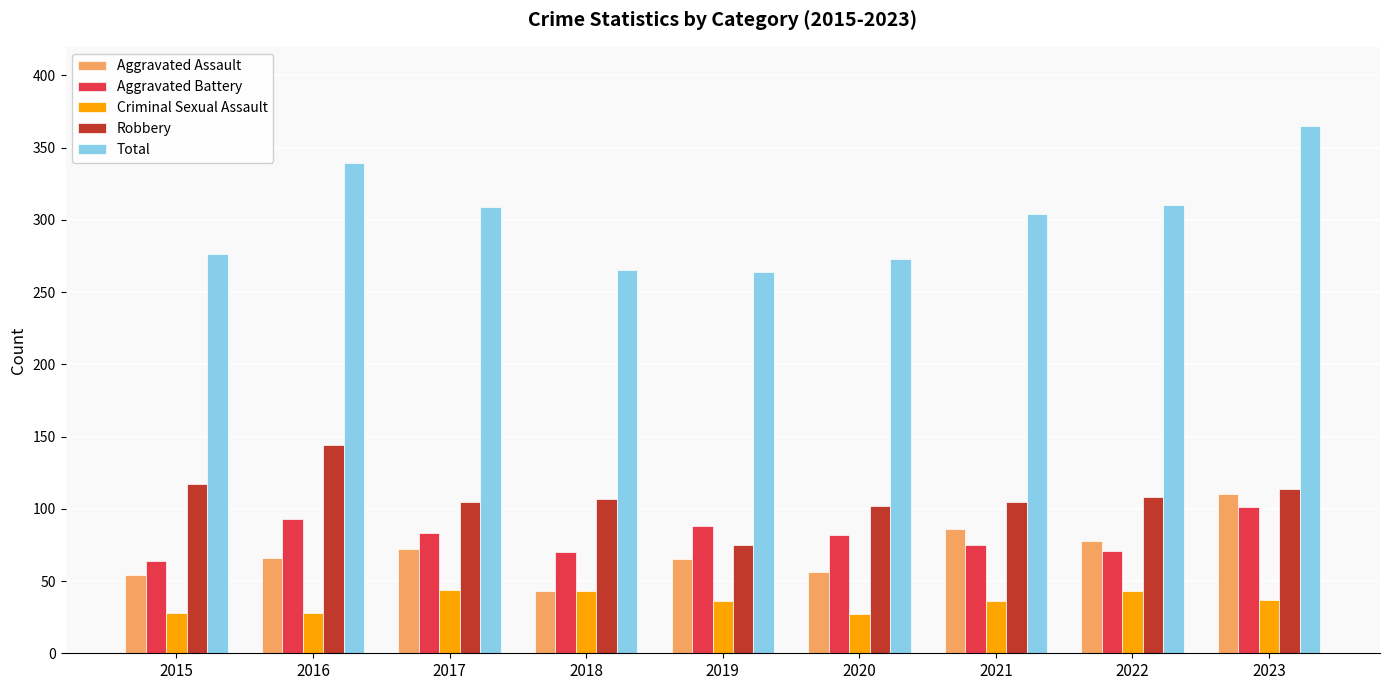

List the series in order of their peak value, lowest first.

Criminal Sexual Assault, Aggravated Battery, Aggravated Assault, Robbery, Total